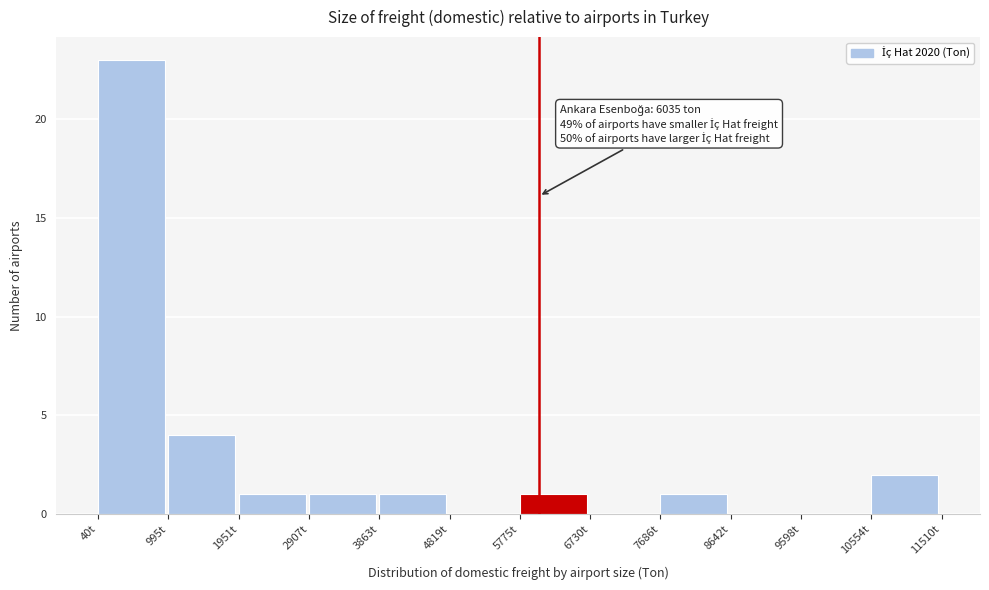

Over which range of the x-axis is the bar tallest?

0 to 1000